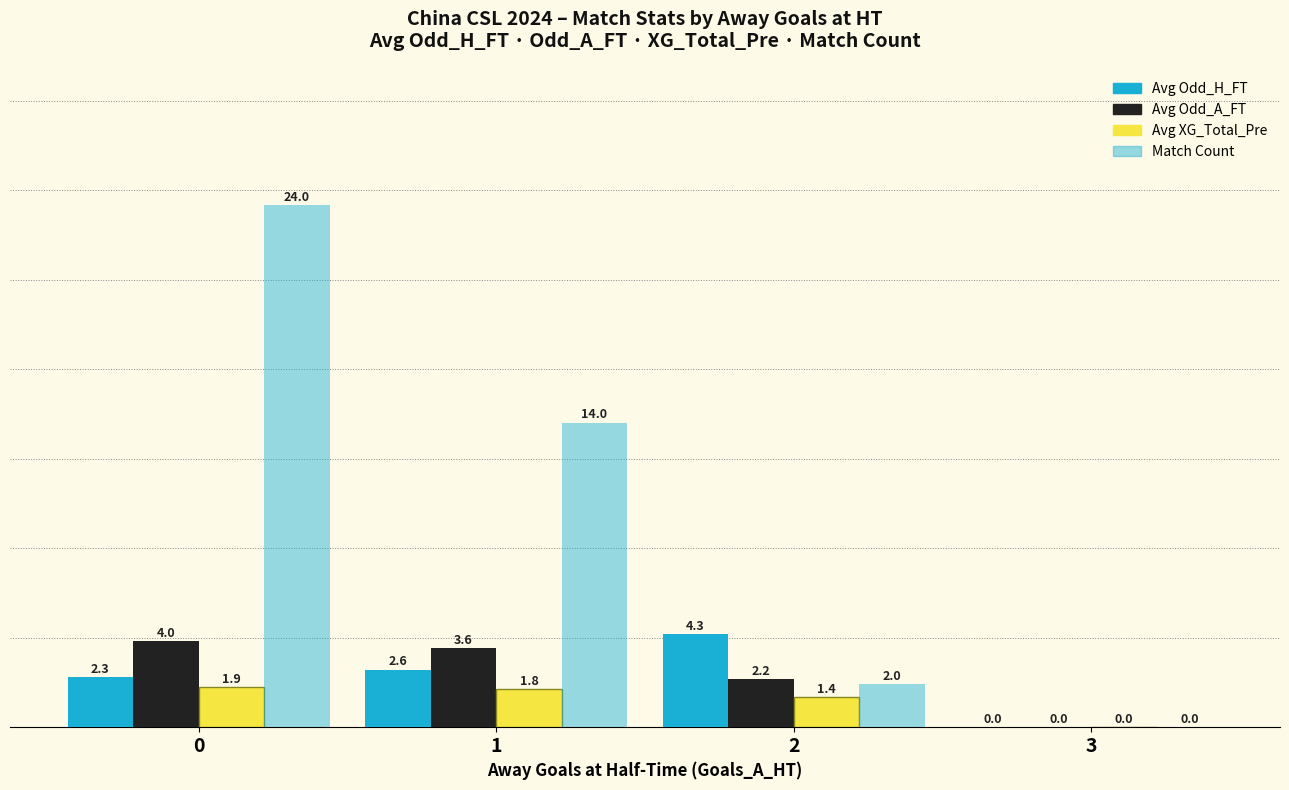

What is the difference between the maximum and minimum values in the Match Count series?

24.0